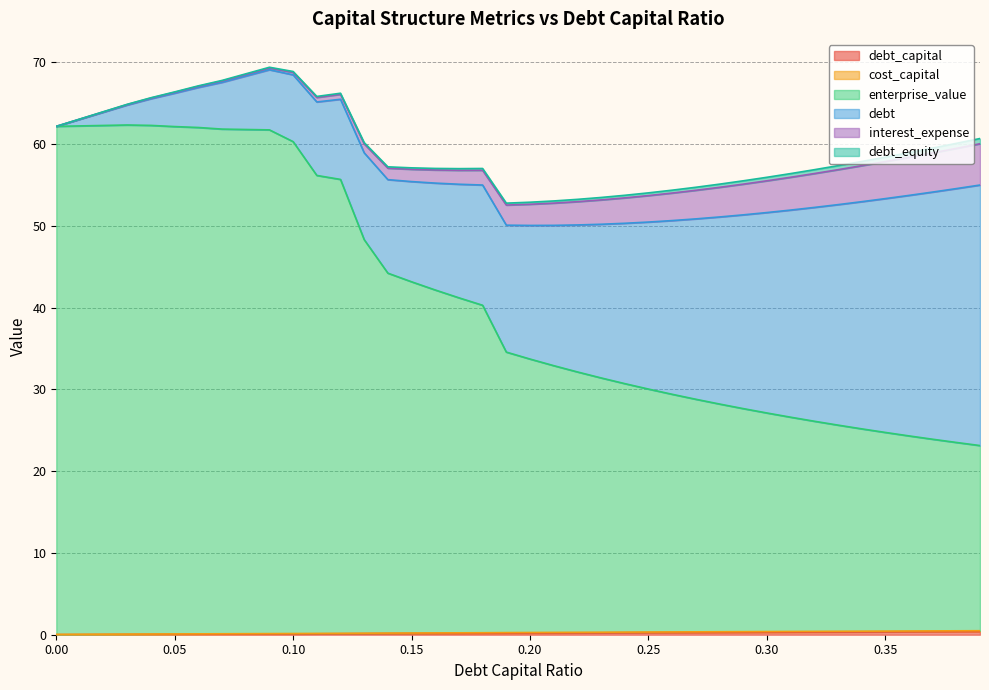

Does the chart have visible grid lines?

Yes